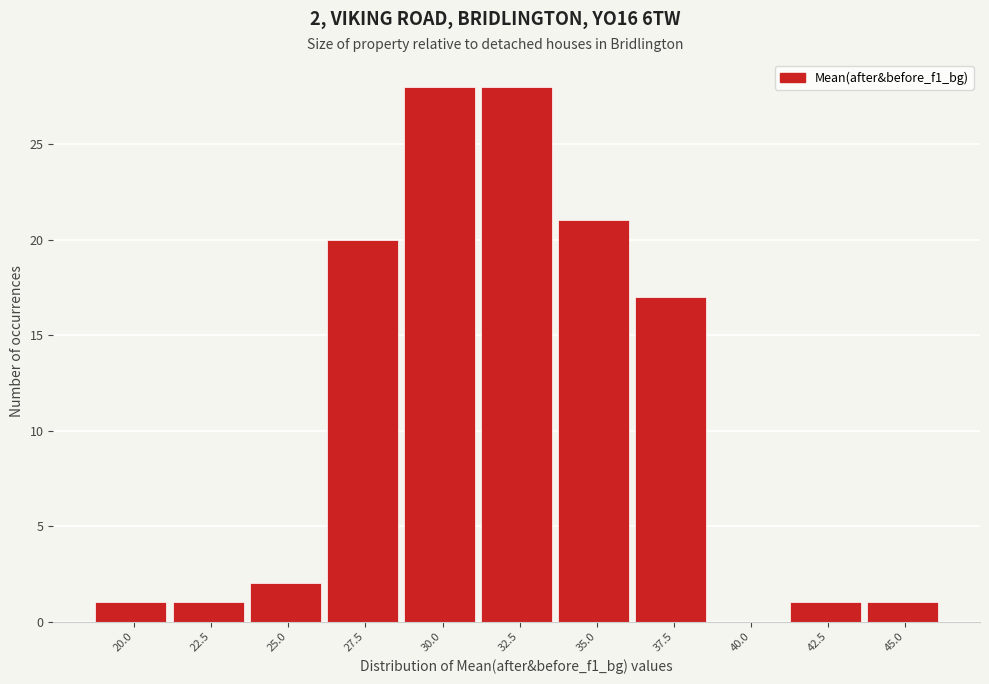

Reading left to right, extract all data points from this chart.

20.0=1	22.5=1	25.0=2	27.5=20	30.0=28	32.5=28	35.0=21	37.5=17	40.0=0	42.5=1	45.0=1